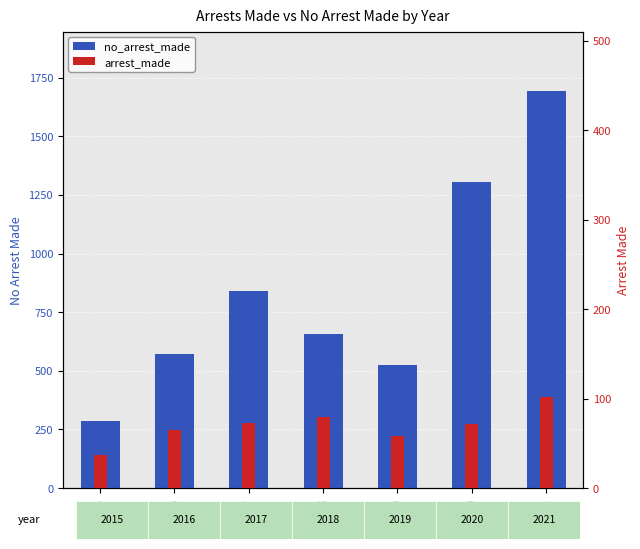

What is the greatest value displayed?

1693